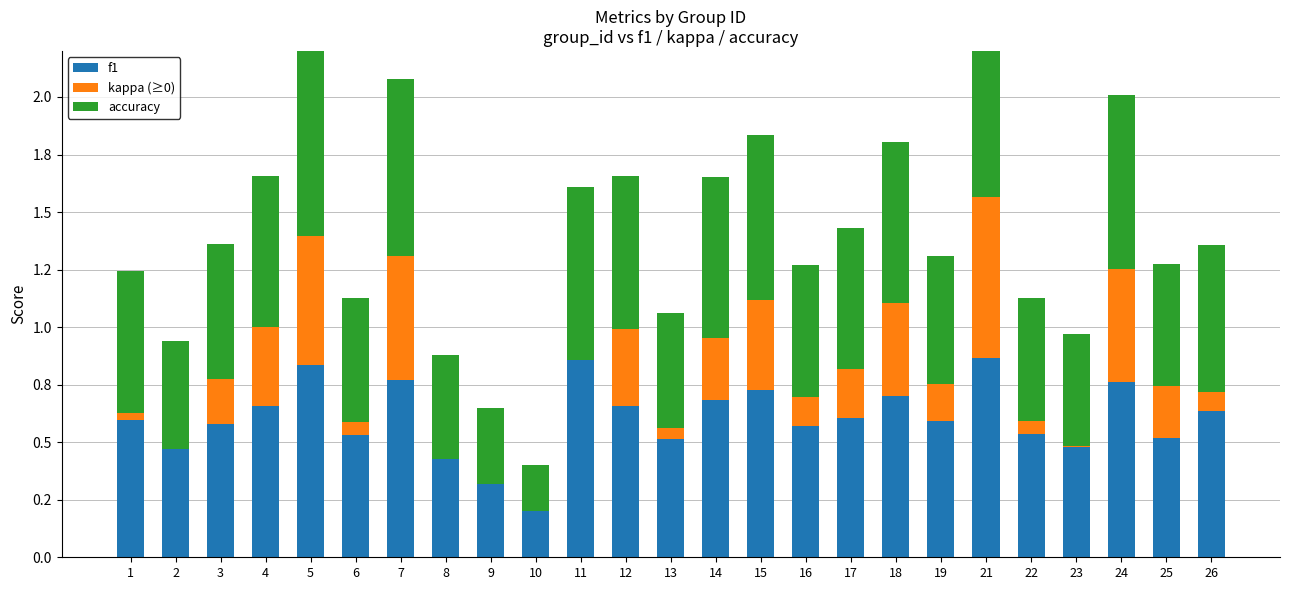

Rank the series by their maximum value, from highest to lowest.

accuracy, f1, kappa (≥0)